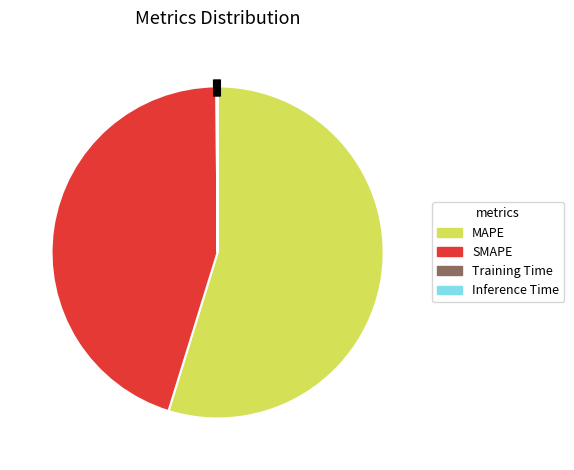

Count the number of slices in the pie.

4